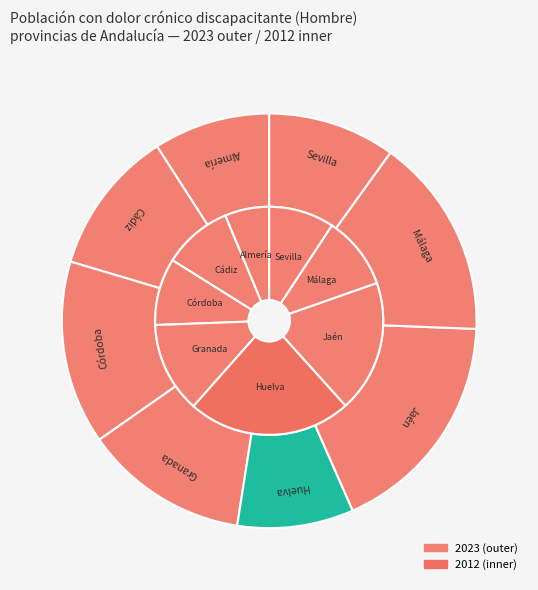

To the nearest percent, what is the average slice percentage?

12%